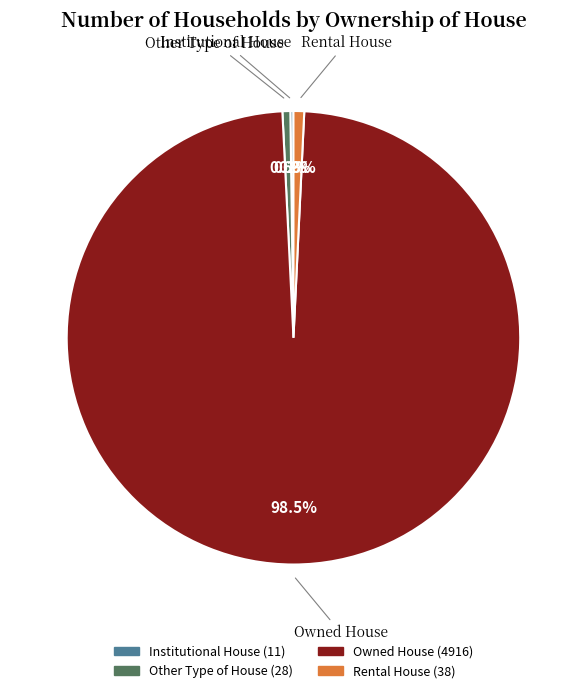

Does Owned House account for over 50% of the chart?

Yes